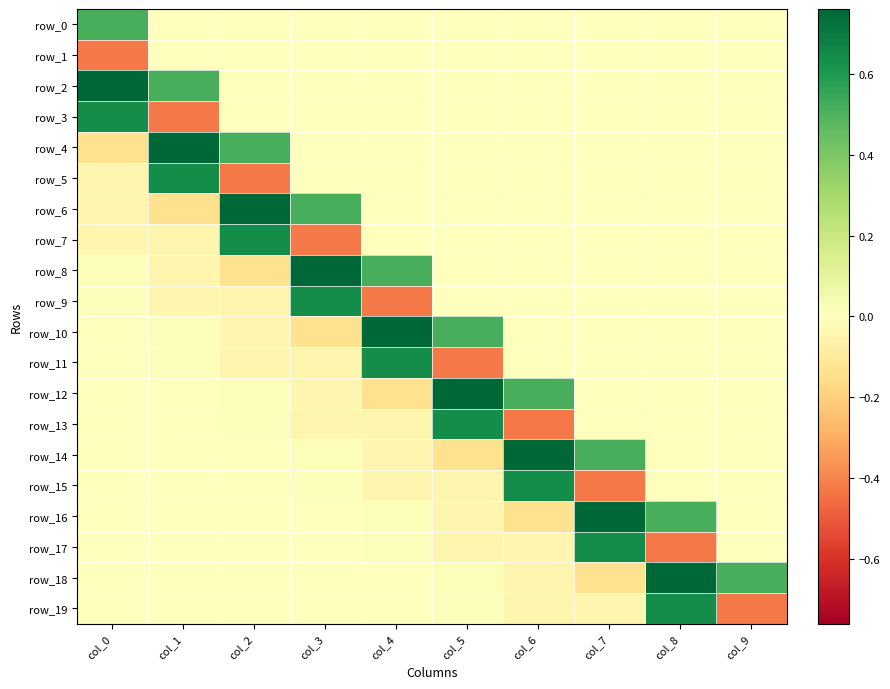

How many data points in row_9 are less than 0?

3